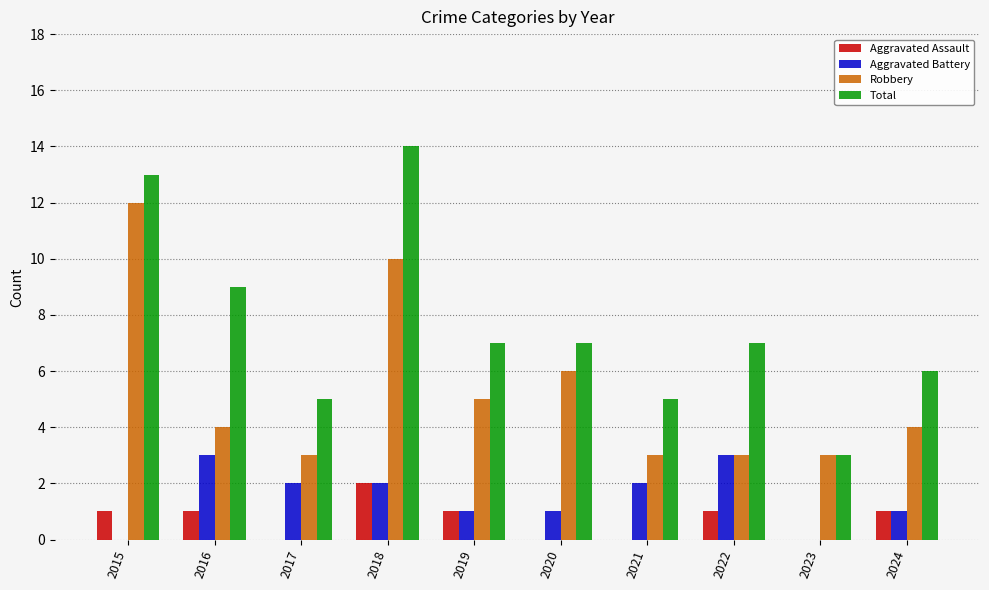

Which series changed the most between 2015 and 2019?

Robbery